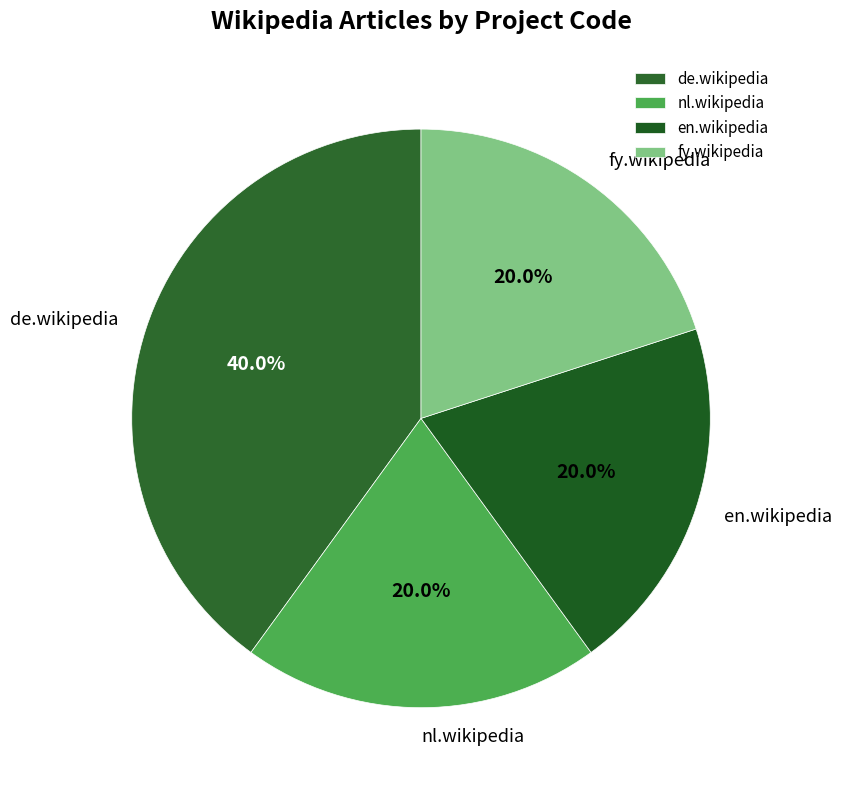

What is the ratio of the value at fy.wikipedia to the value at nl.wikipedia?

1.0